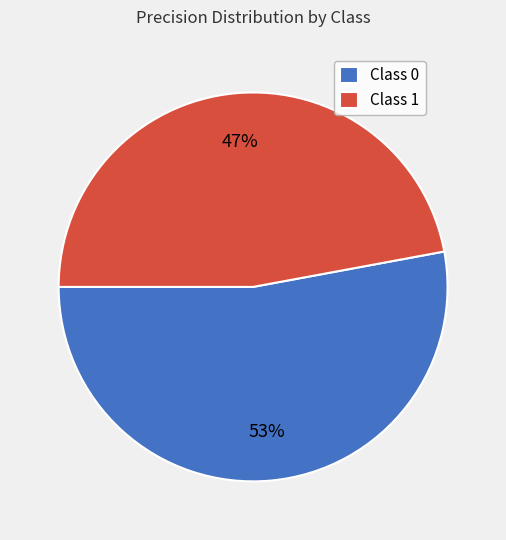

To the nearest percent, what is the combined percentage of Class 0 and Class 1?

100%